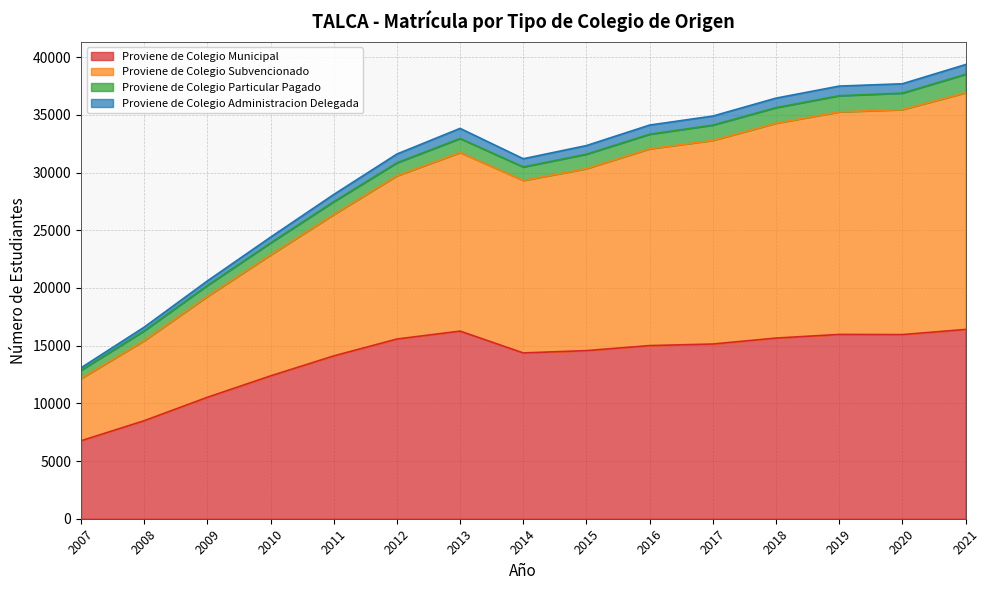

Which has a higher value, 2007 or 2011?

2011